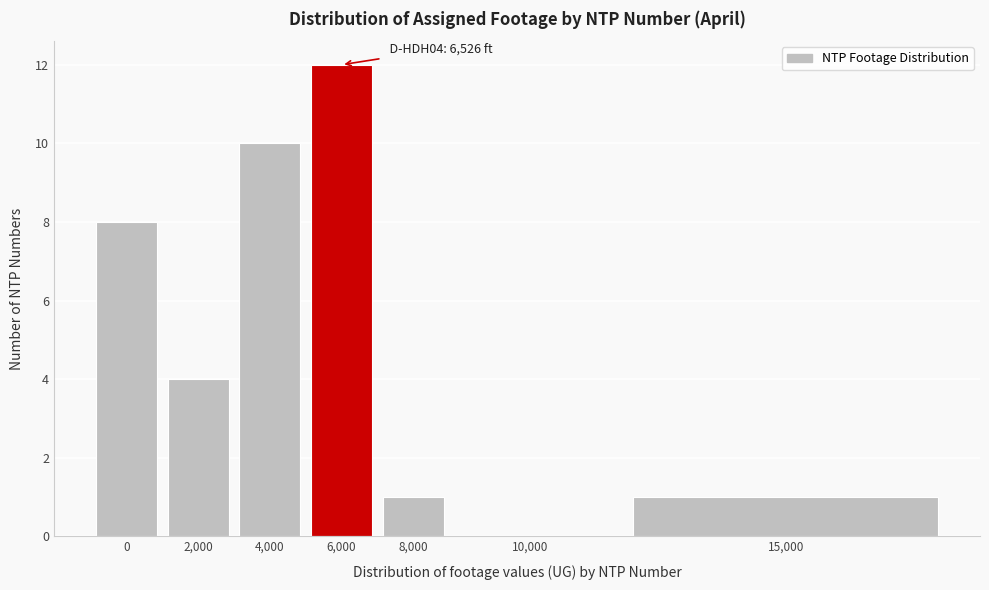

Reading right to left, list all the values displayed in this chart.

15,000=1	10,000=0	8,000=1	6,000=12	4,000=10	2,000=4	0=8